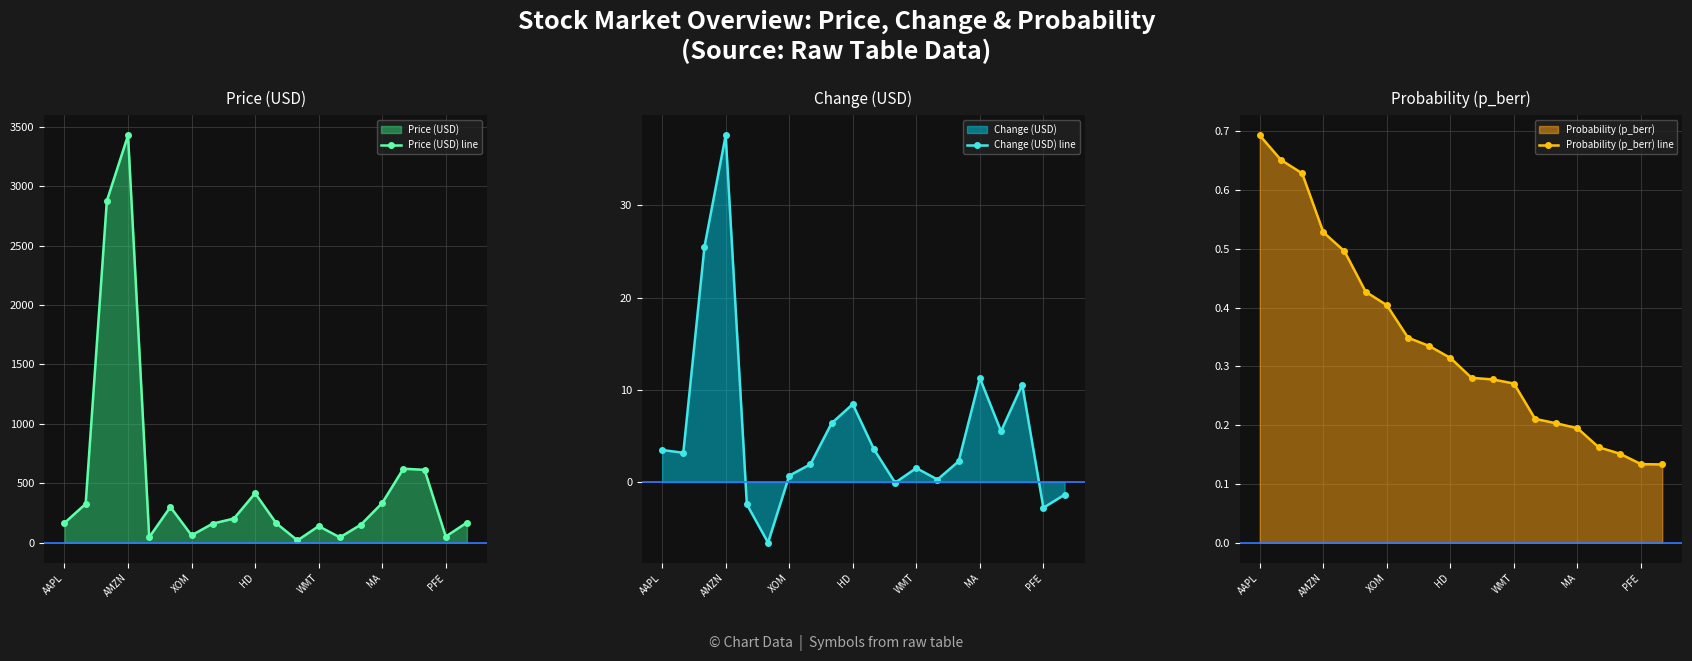

What is the value of the Change (USD) line point at the 2nd from the left?

3.2